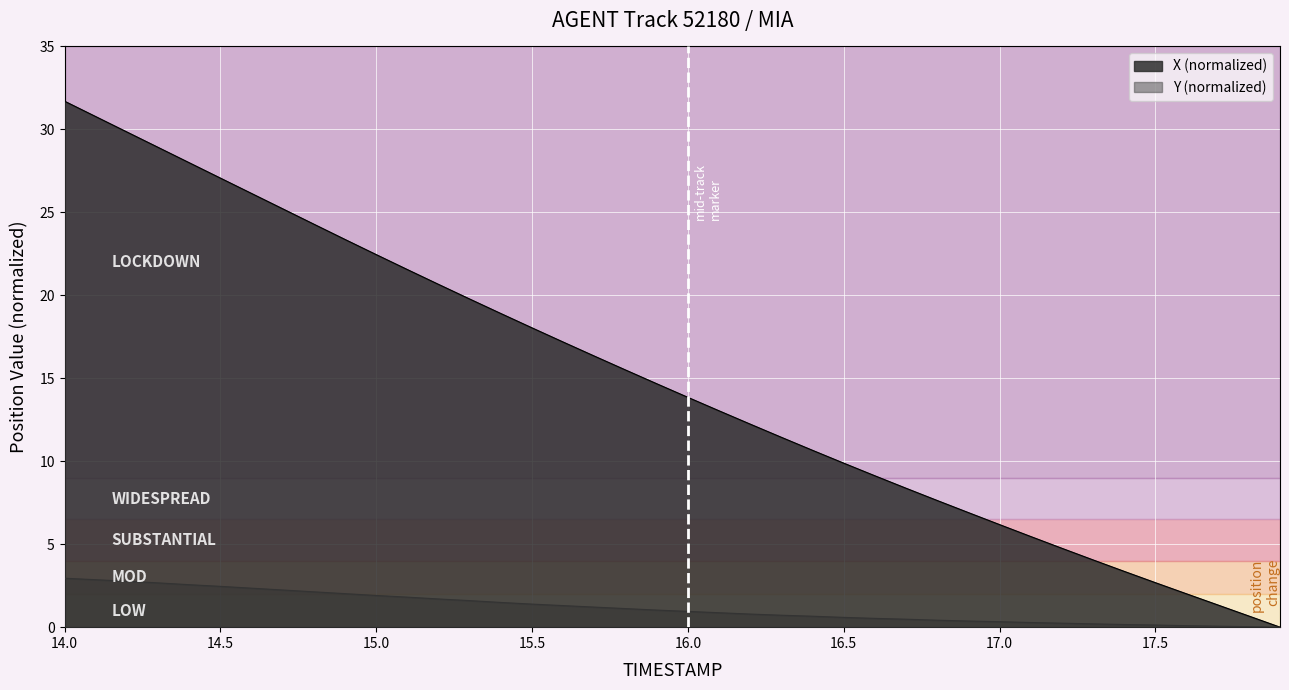

Which series has the largest total across all categories?

X